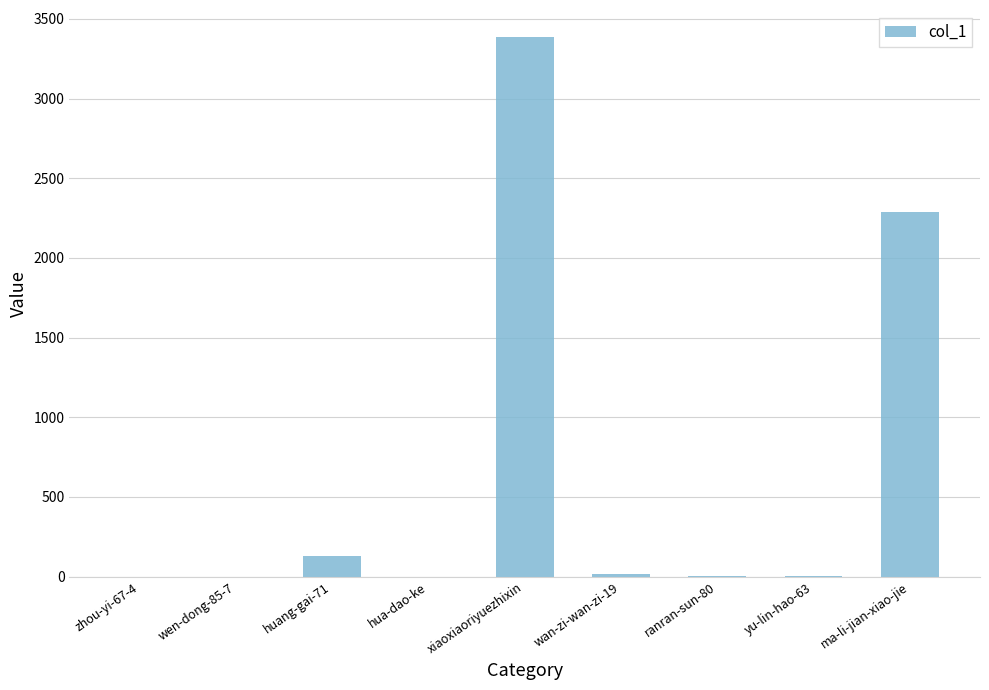

What is the maximum value shown in the chart?

3386